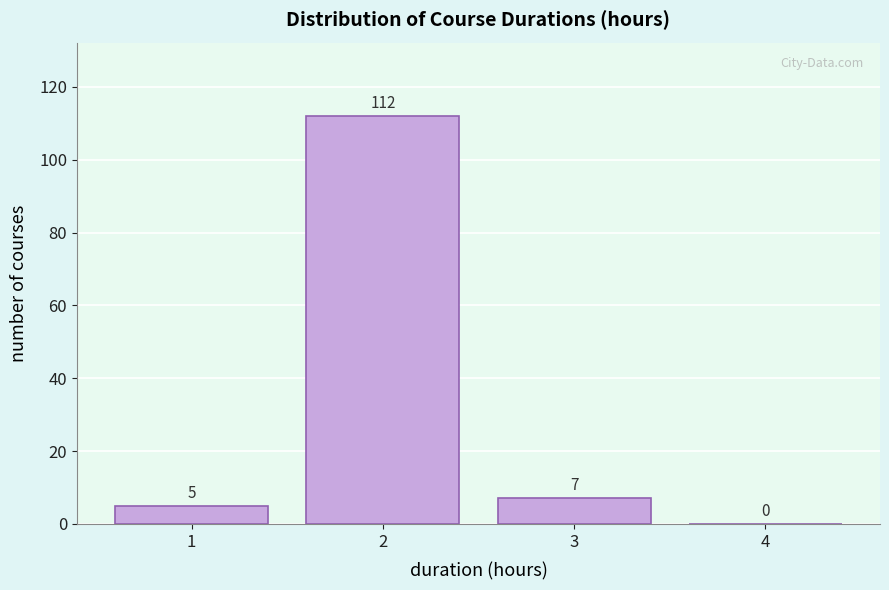

What is the height of the bar covering 1.5 to 2.5 on the x-axis?

112